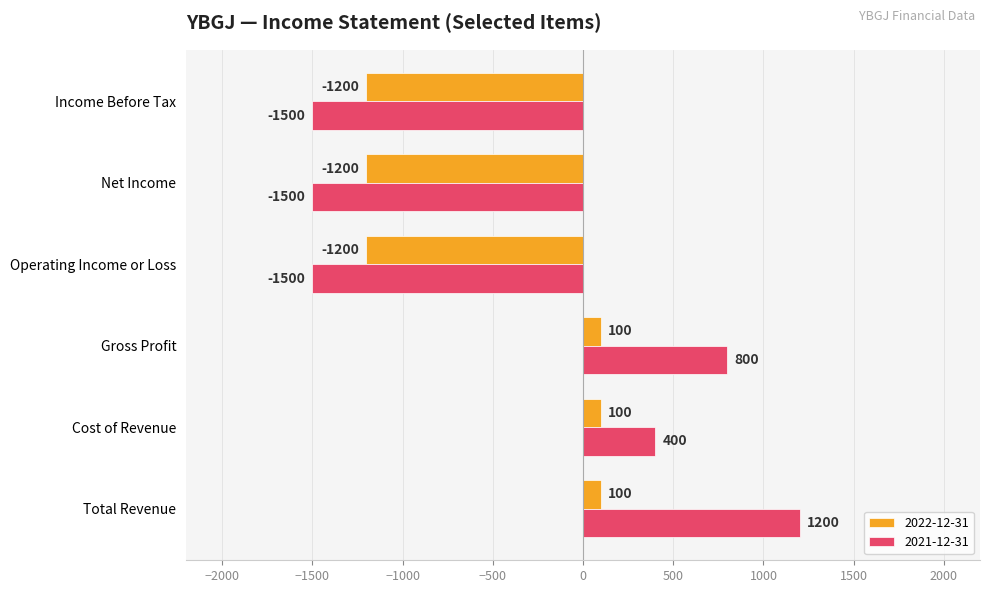

What is the minimum value for 2021-12-31?

-1500